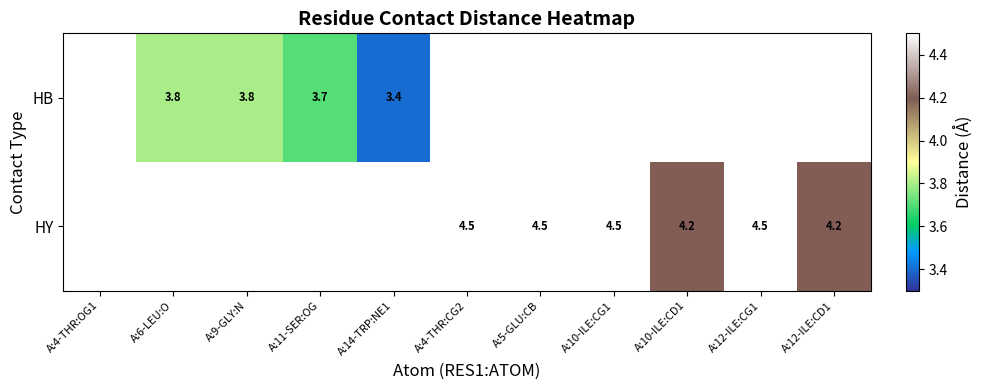

Is it true that HY equals 7.2 at A:10-ILE:CD1?

False